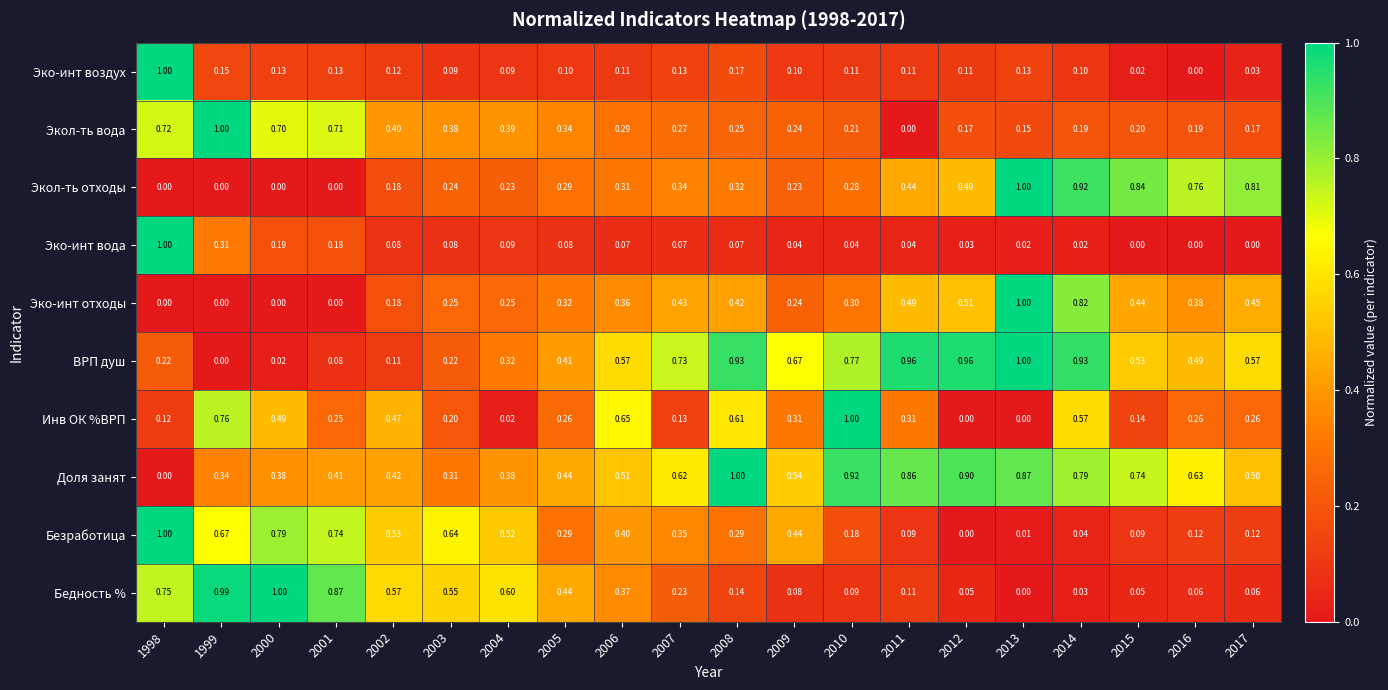

What is the spread (max minus min) of values at 2007?

0.7